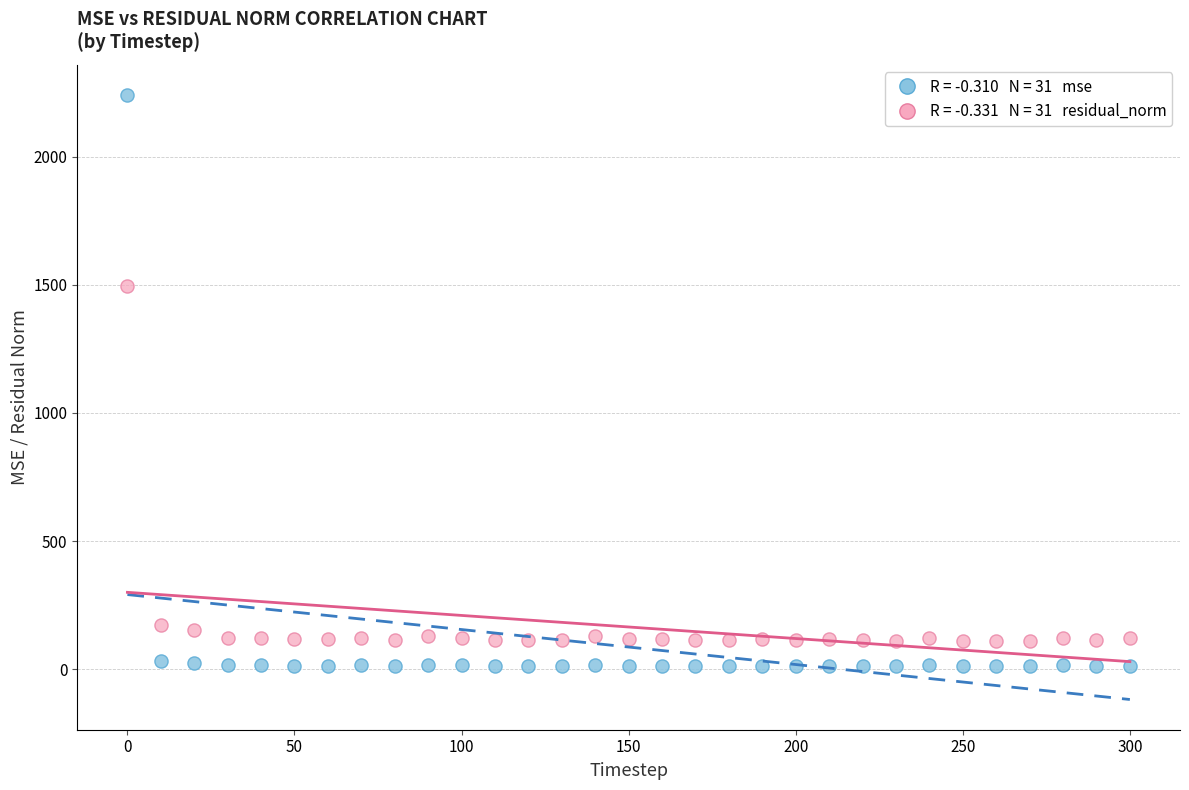

Across all series, what Y value is closest to 1125?

1496.7